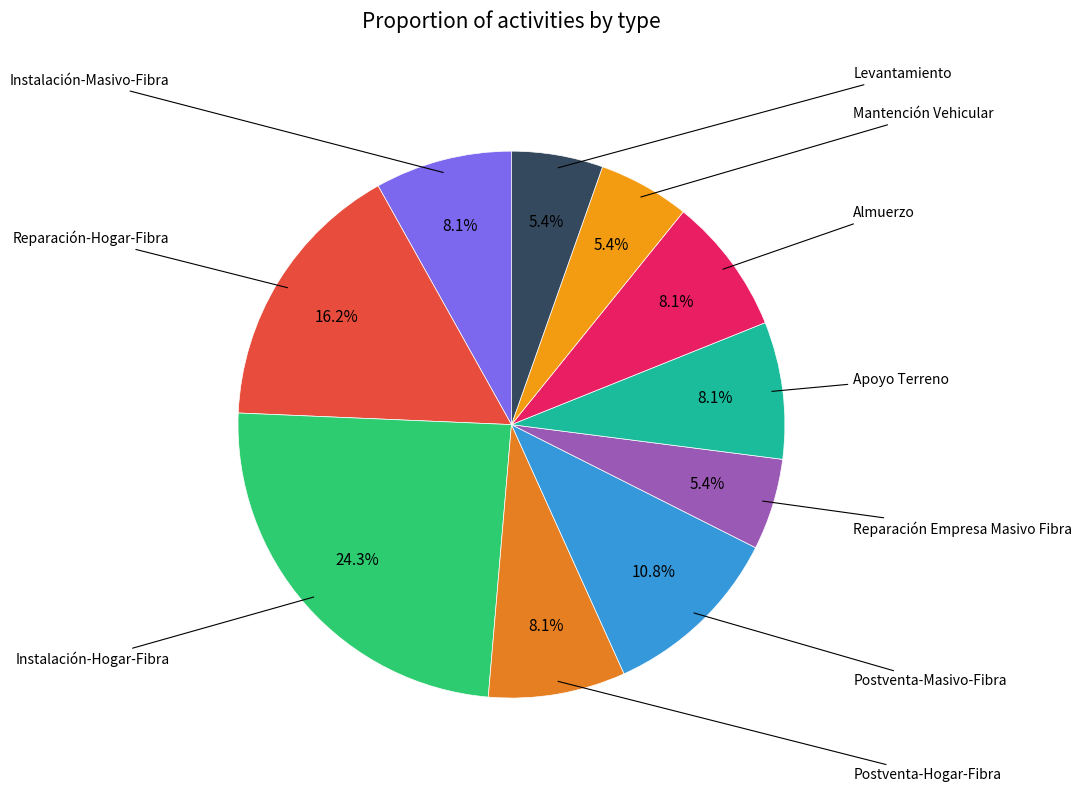

Is there any slice that represents more than half of the pie?

No